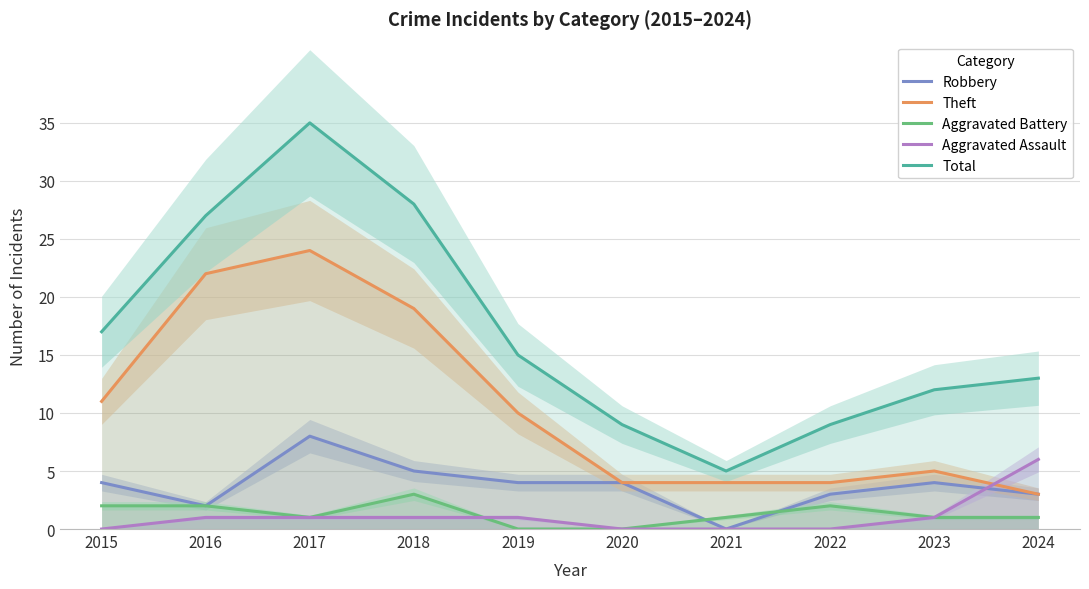

What is the sum of all Aggravated Battery values?

13